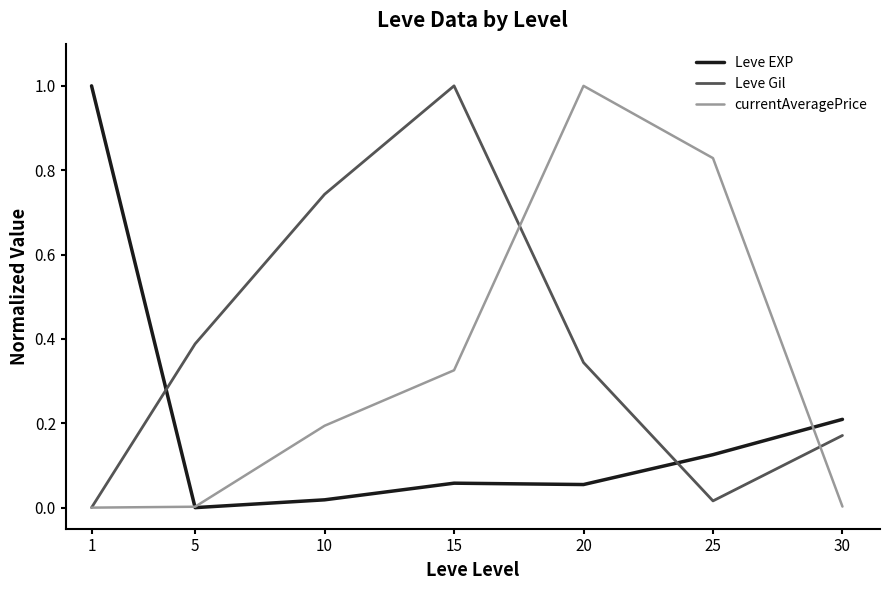

How many values in Leve EXP are above zero?

6